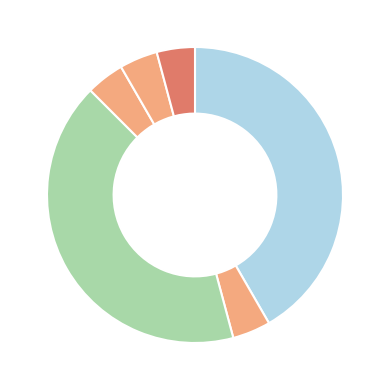

Rank the categories by value from lowest to highest.

Extension, Extension.id, Extension.extension, Extension.extension (reengagementValue), Extension.extension (reengagementDisplay), Extension.value[x], Extension.url